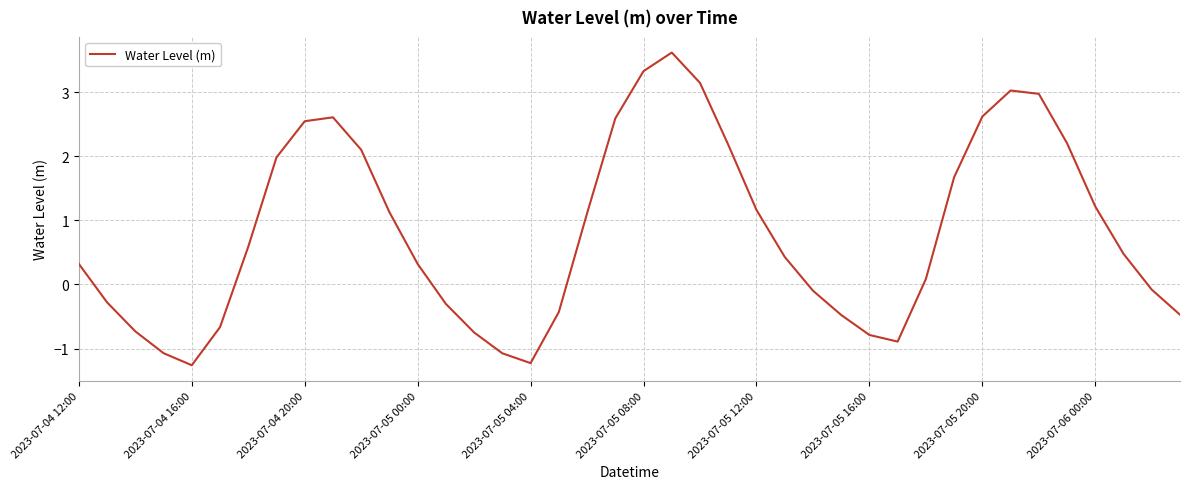

What is the minimum value shown in the chart?

-1.3